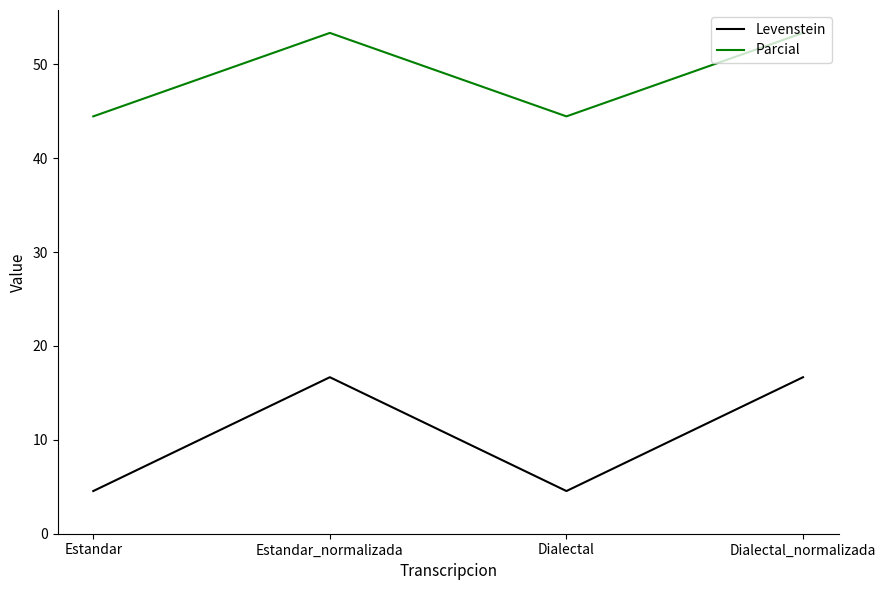

At which category does Levenstein reach its first local valley?

Dialectal